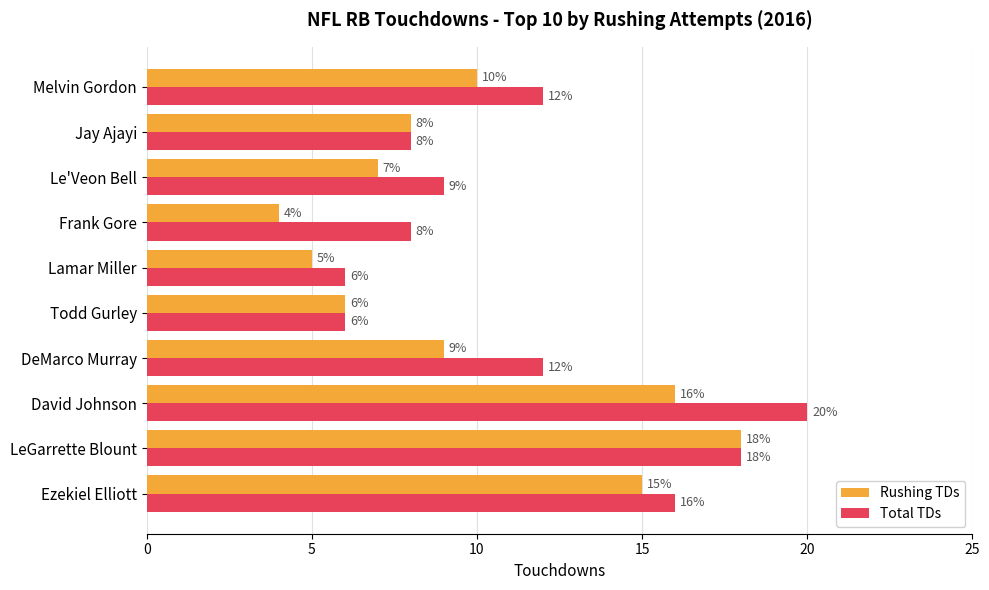

Where is Rushing TDs nearest to the value 11?

Melvin Gordon